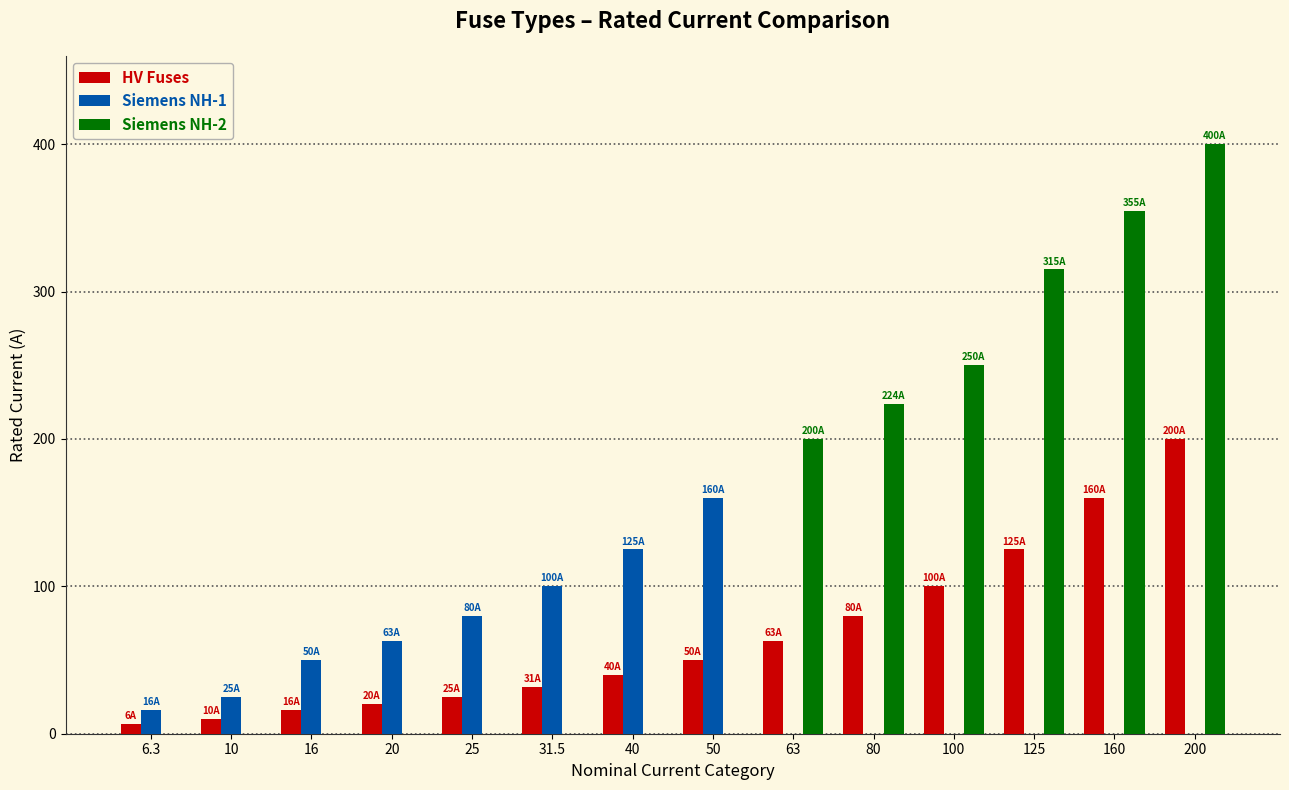

Is it true that Siemens NH-1 equals 160.0 at 50?

True